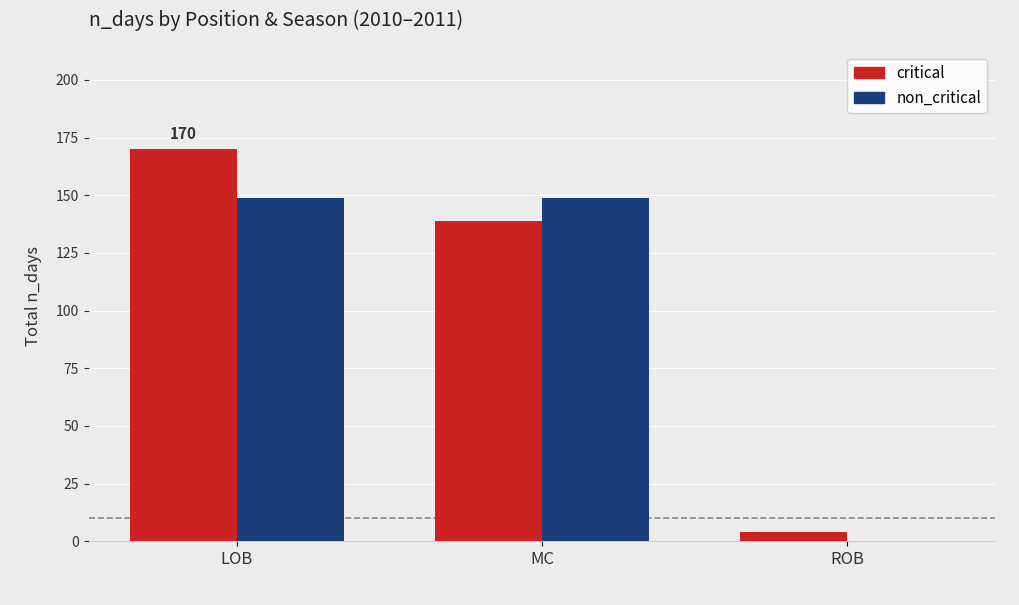

Between LOB and ROB, which series saw the biggest shift?

critical